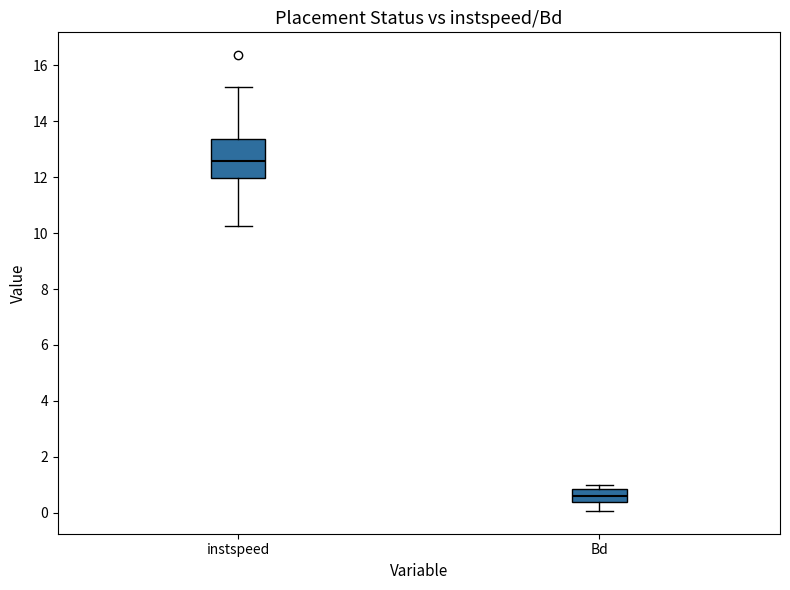

Reading left to right, transcribe this box plot: for each box, give where its median line is, the range the box spans, and where its two whiskers end, as read against the y-axis. The values are not printed on the chart, so give them approximately, as read against the axis.

instspeed: median 12.6, box 12.0 to 13.4, whiskers 10.2 to 15.2
Bd: median 0.6, box 0.4 to 0.8, whiskers 0.0 to 1.0